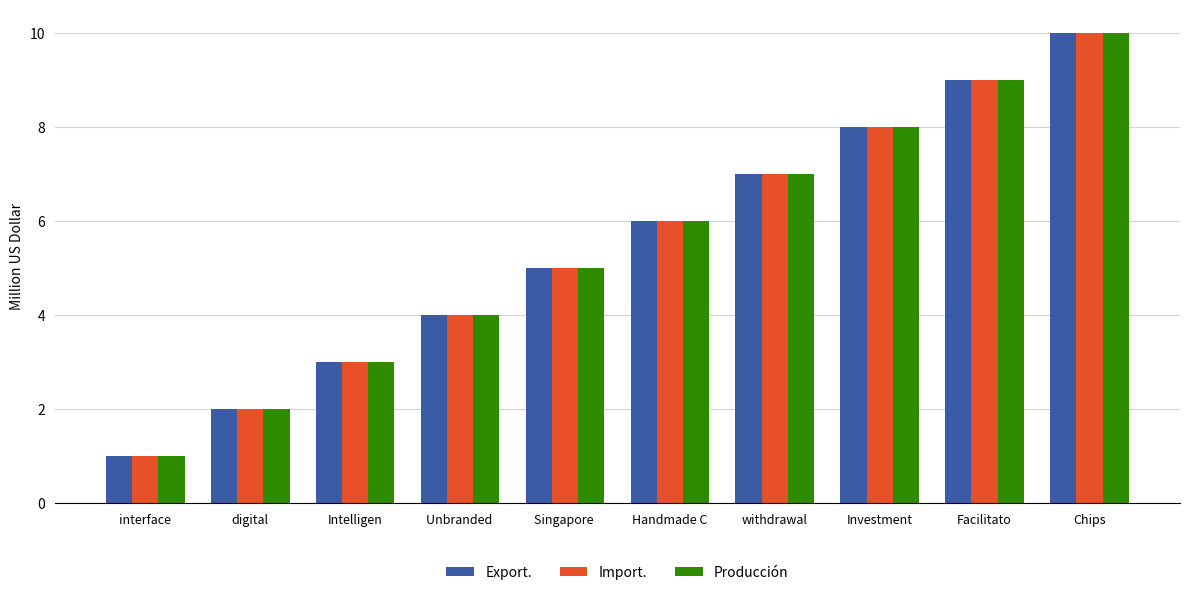

List the labels in order of Producción value, largest first.

Chips, Facilitato, Investment, withdrawal, Handmade C, Singapore , Unbranded , Intelligen, digital, interface